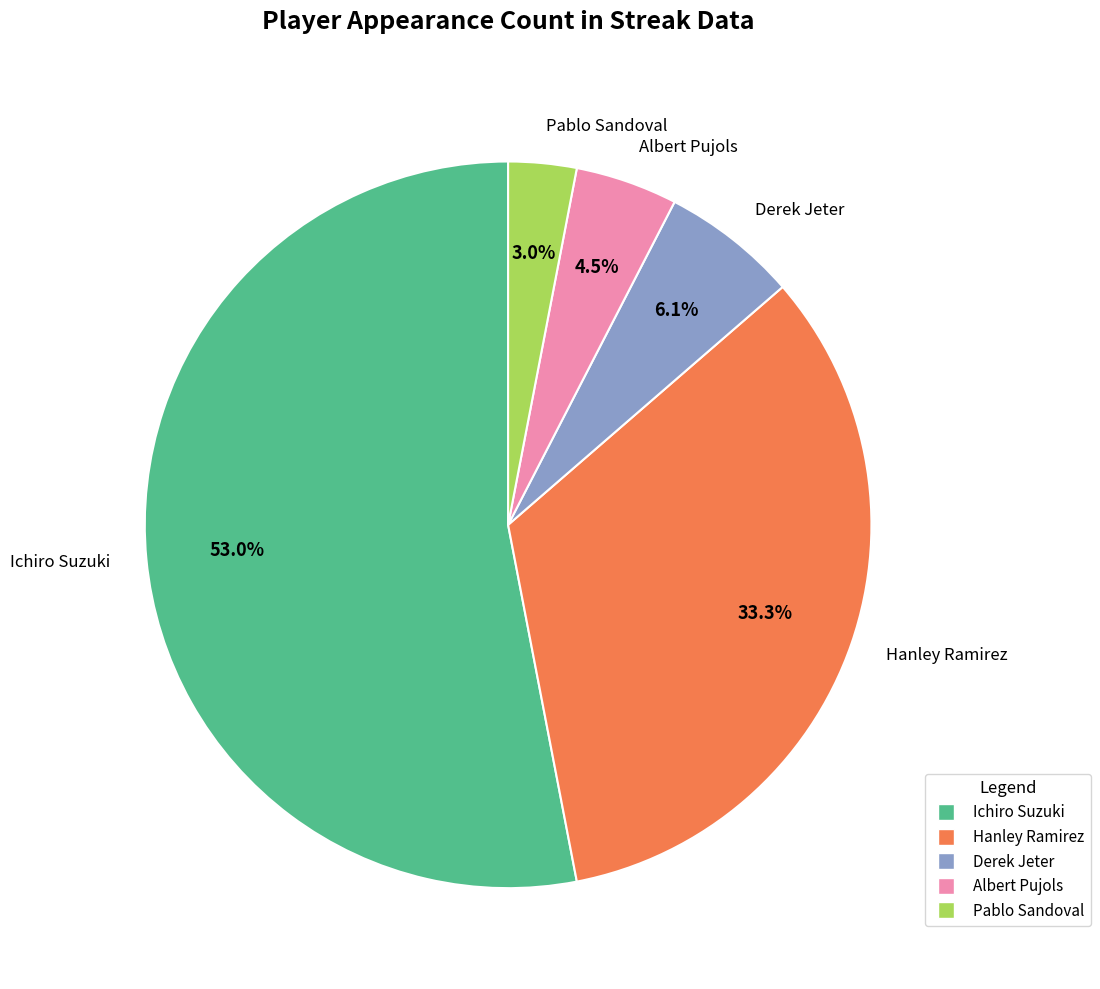

Count the number of slices in the pie.

5